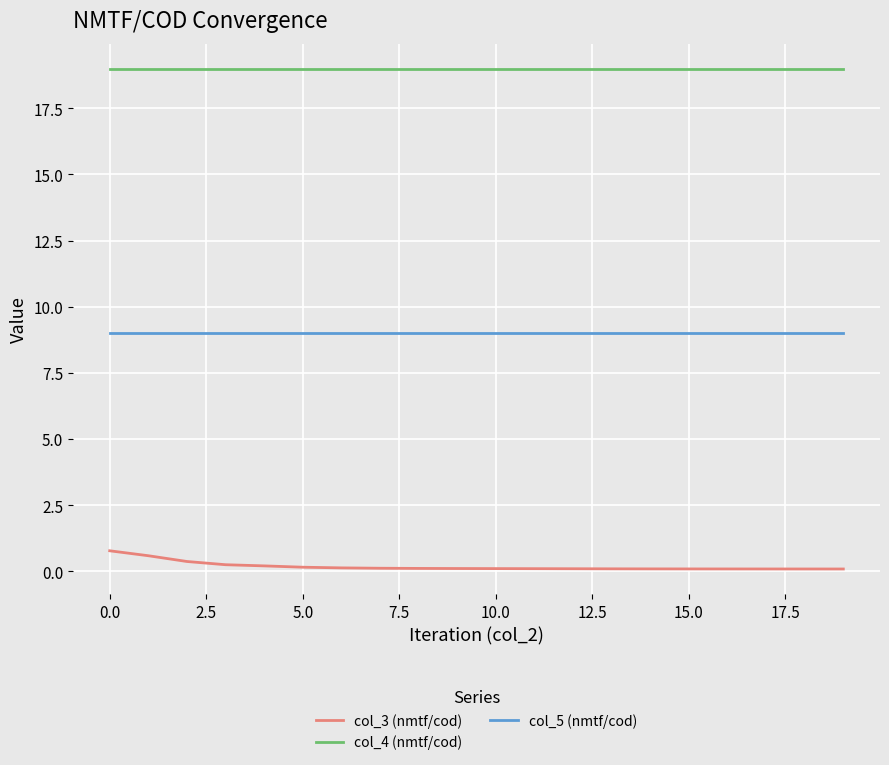

List the series in order of their overall mean, lowest first.

col_3 (nmtf/cod), col_5 (nmtf/cod), col_4 (nmtf/cod)